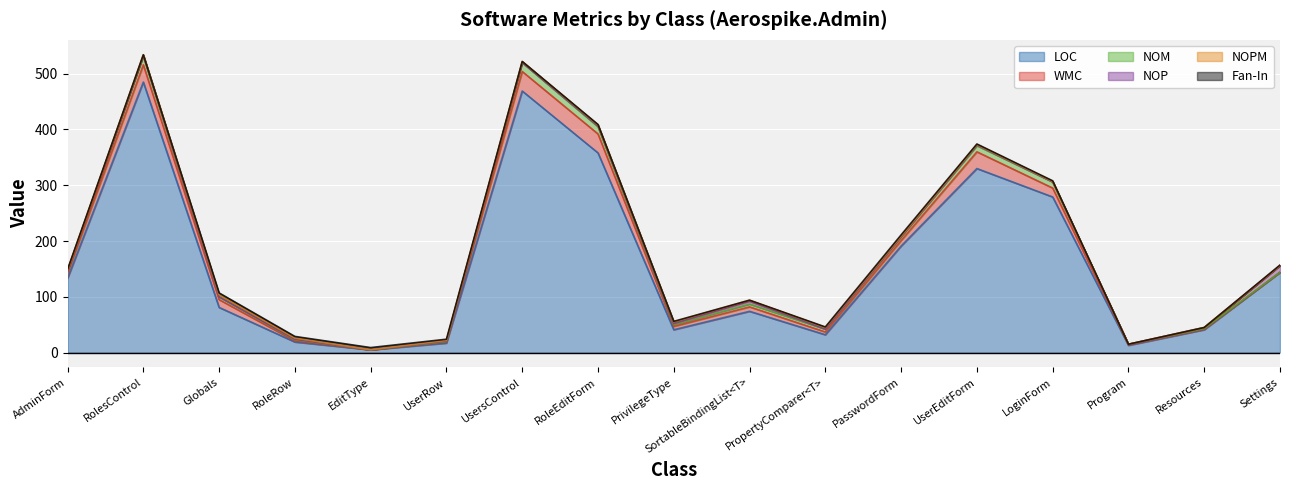

True or false: NOP and LOC intersect in this chart.

False